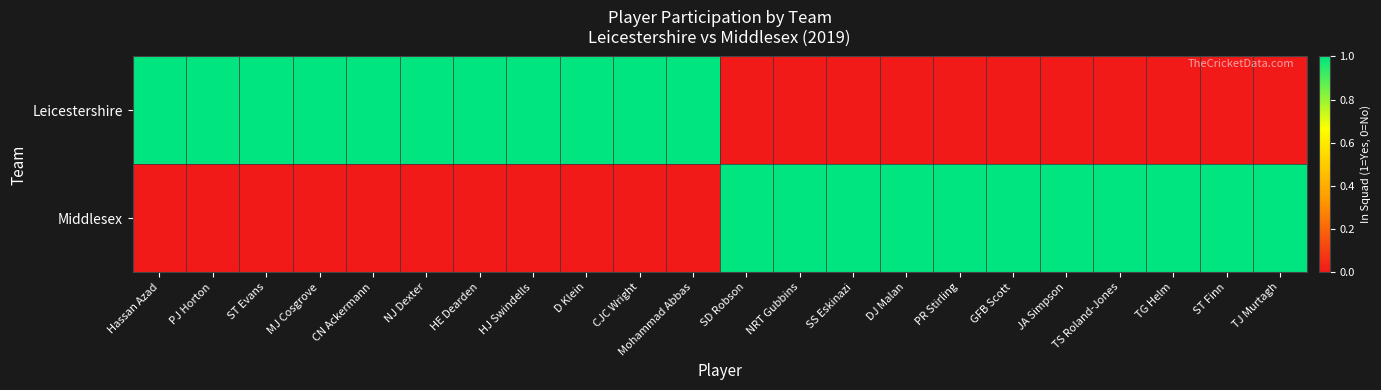

Reading left to right, what are all the values shown in this chart?

Leicestershire: Hassan Azad=1	PJ Horton=1	ST Evans=1	MJ Cosgrove=1	CN Ackermann=1	NJ Dexter=1	HE Dearden=1	HJ Swindells=1	D Klein=1	CJC Wright=1	Mohammad Abbas=1	SD Robson=0	NRT Gubbins=0	SS Eskinazi=0	DJ Malan=0	PR Stirling=0	GFB Scott=0	JA Simpson=0	TS Roland-Jones=0	TG Helm=0	ST Finn=0	TJ Murtagh=0
Middlesex: Hassan Azad=0	PJ Horton=0	ST Evans=0	MJ Cosgrove=0	CN Ackermann=0	NJ Dexter=0	HE Dearden=0	HJ Swindells=0	D Klein=0	CJC Wright=0	Mohammad Abbas=0	SD Robson=1	NRT Gubbins=1	SS Eskinazi=1	DJ Malan=1	PR Stirling=1	GFB Scott=1	JA Simpson=1	TS Roland-Jones=1	TG Helm=1	ST Finn=1	TJ Murtagh=1